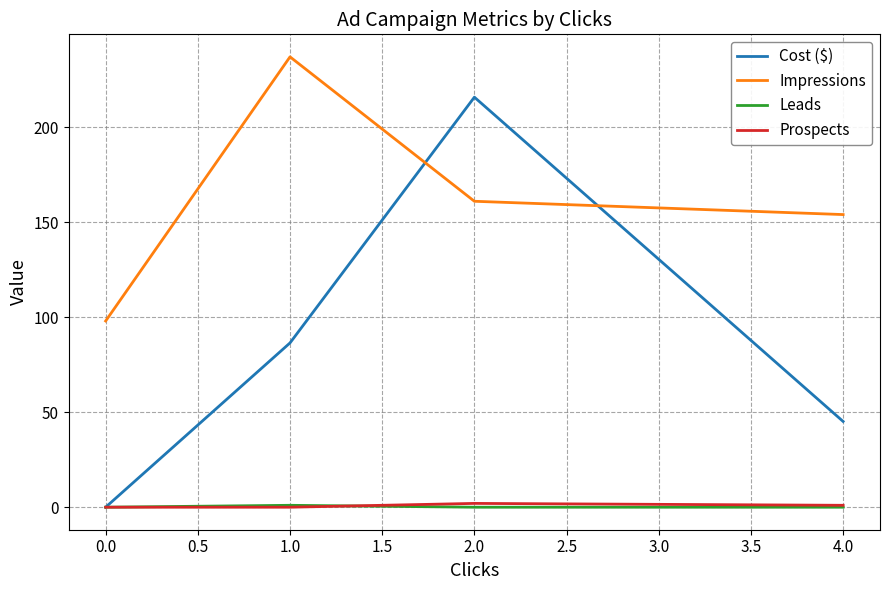

True or false: Impressions and Leads cross at least once.

False